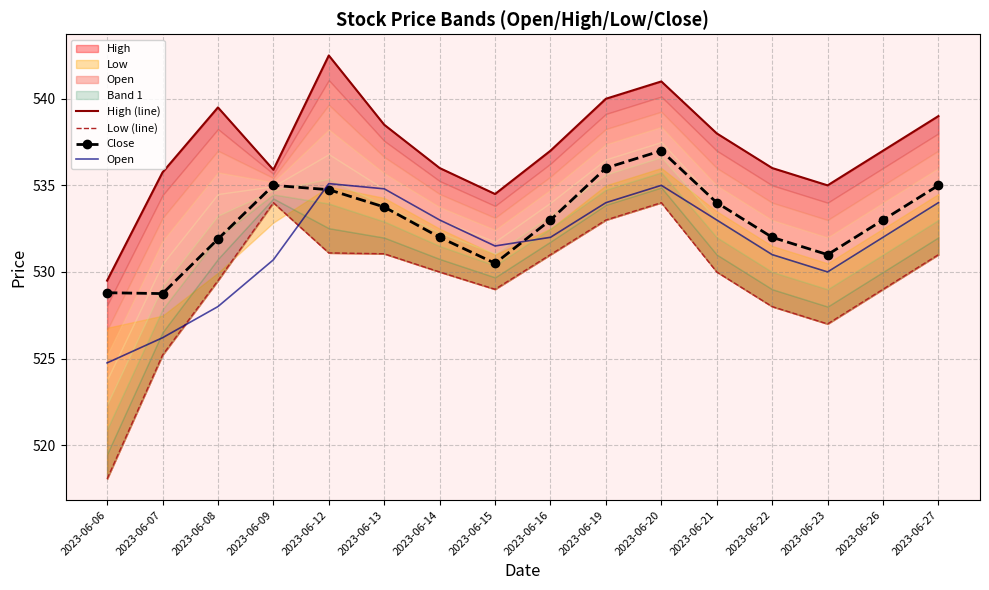

What is the minimum value shown in the chart?

518.0